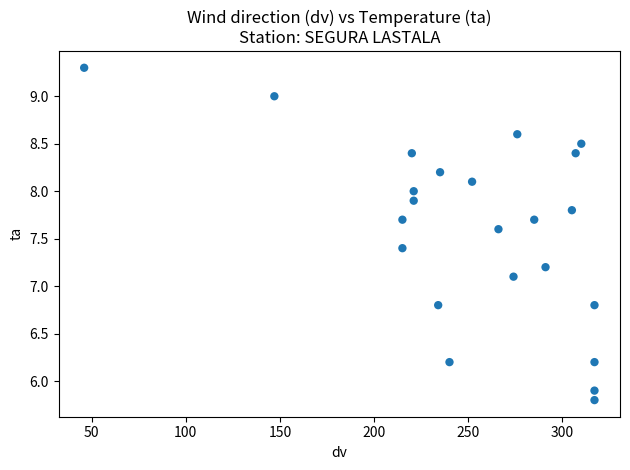

What is the range of X values (max minus min)?

271.0